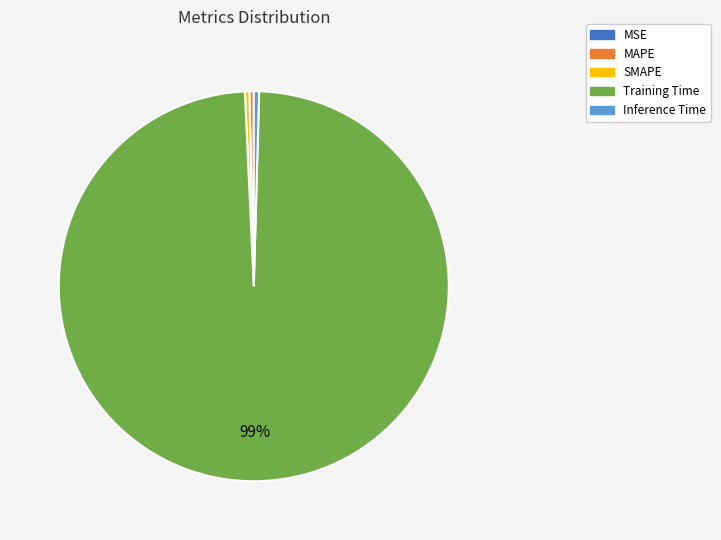

Which slice is the largest?

Training Time